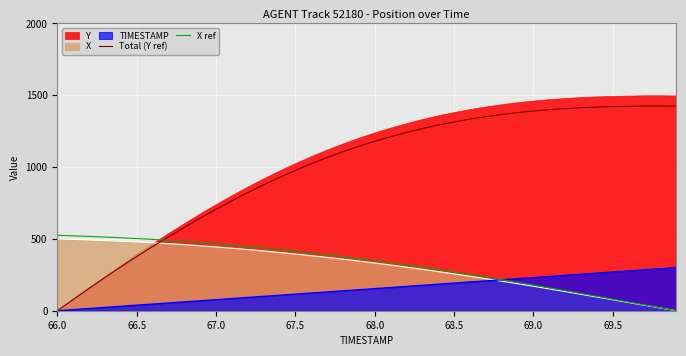

How many values in X ref are above zero?

39